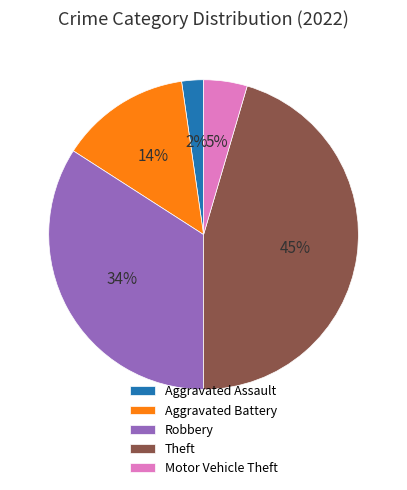

What percentage is the Robbery slice, to the nearest percent?

34%